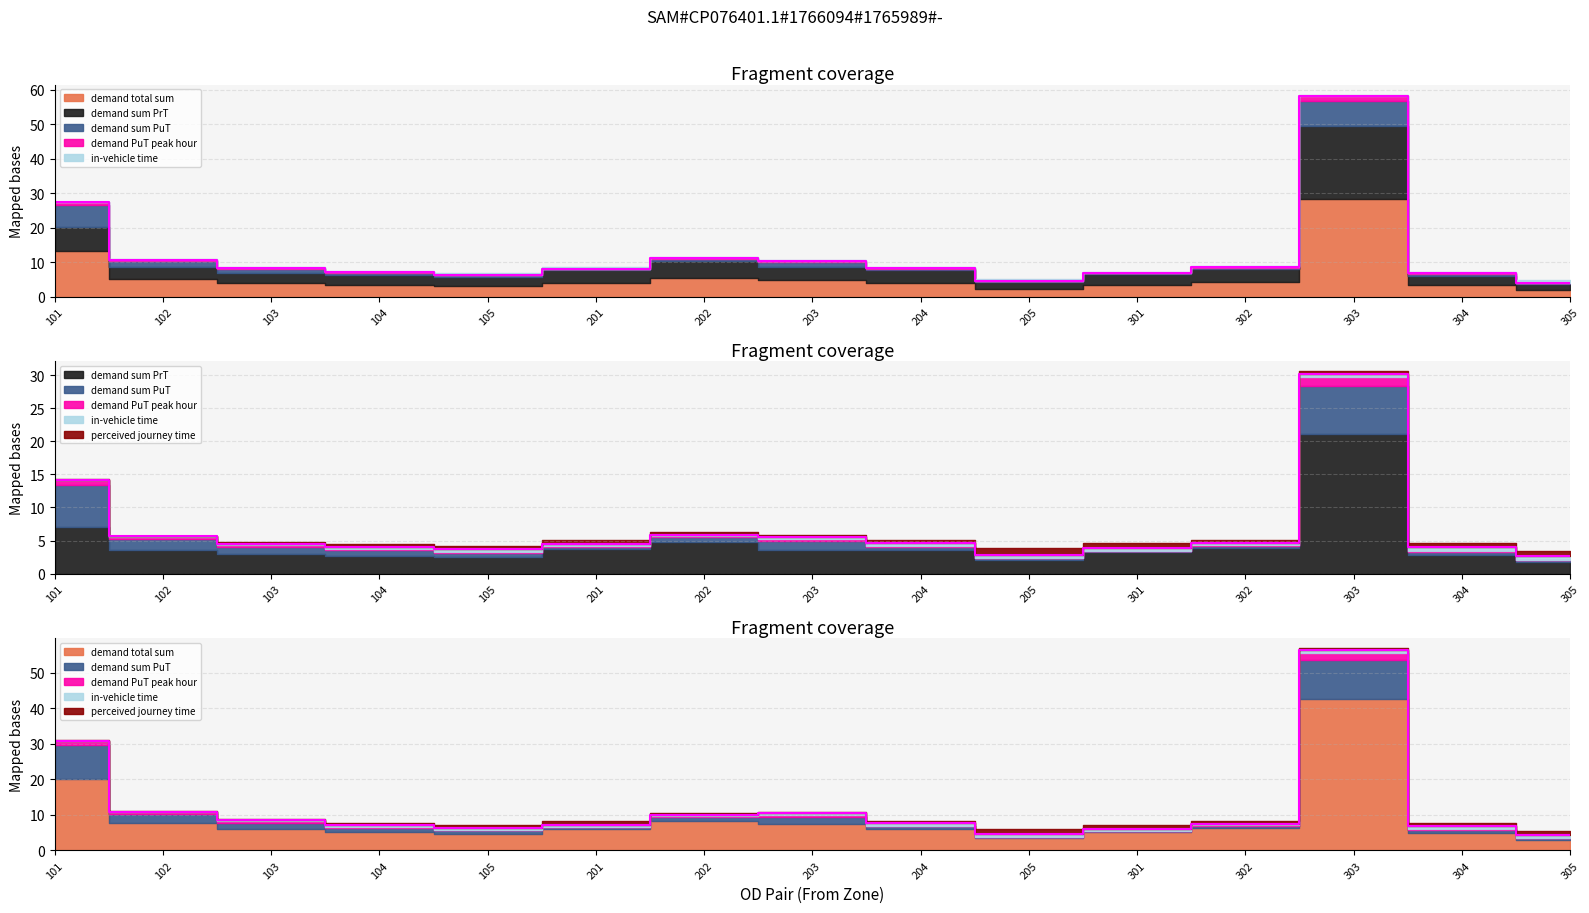

True or false: demand sum PrT and demand PuT peak hour intersect in this chart.

False